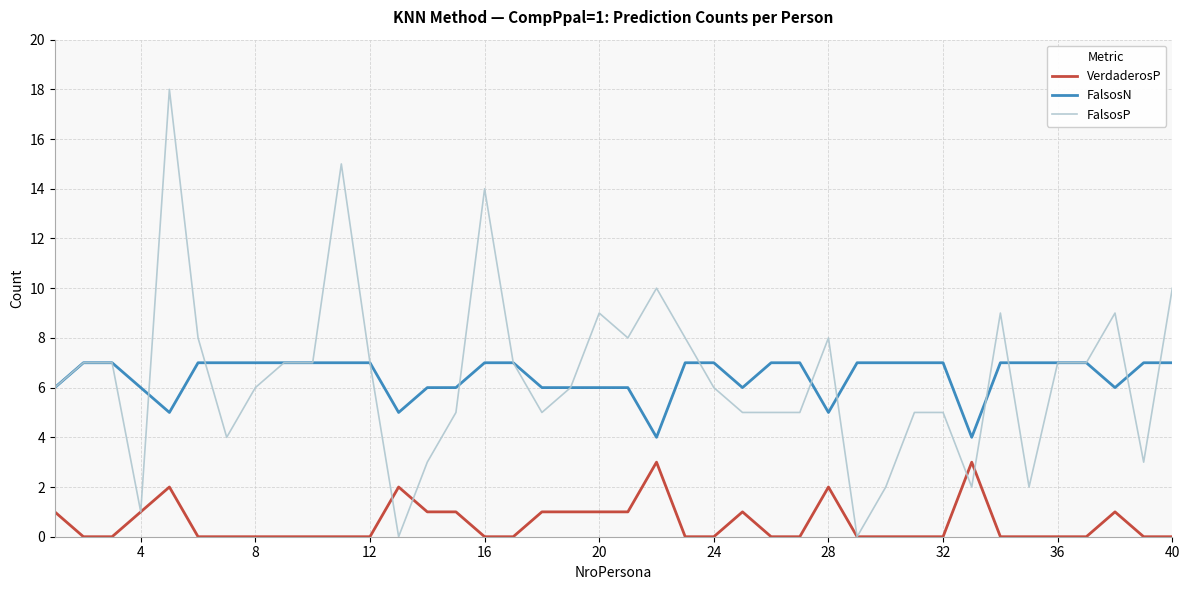

At how many categories does at least one series exceed 13?

3